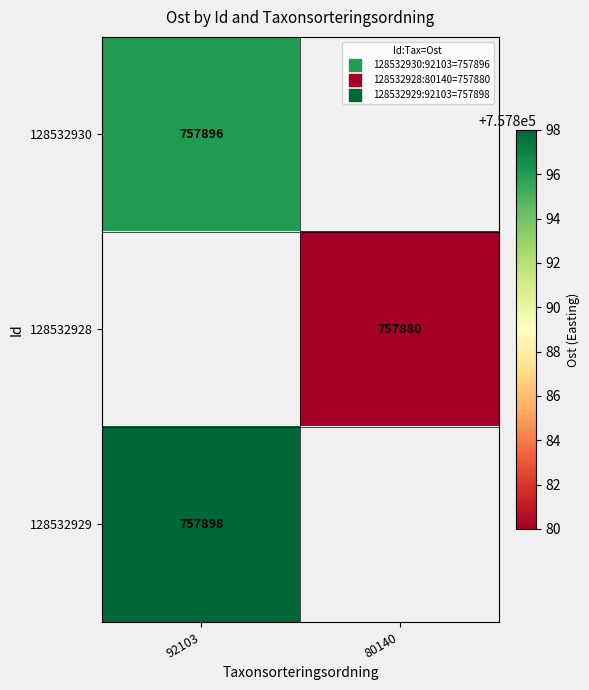

Count the number of categories in the chart.

2